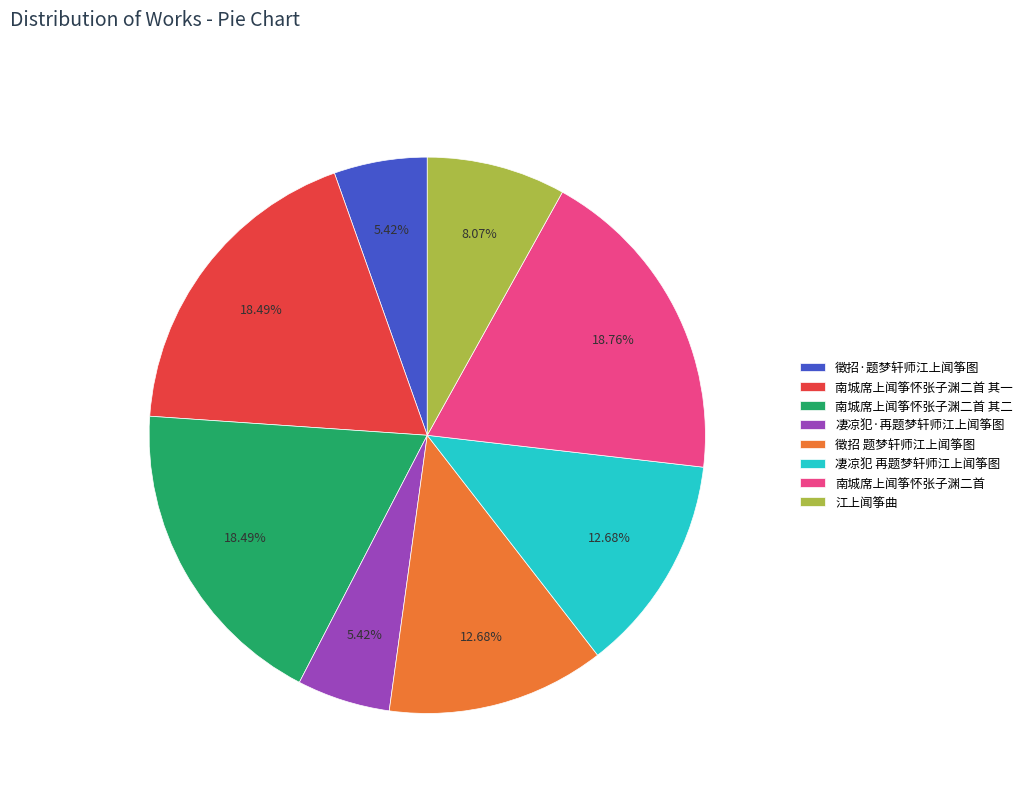

To the nearest percent, what percentage of the pie is 凄凉犯 再题梦轩师江上闻筝图?

13%